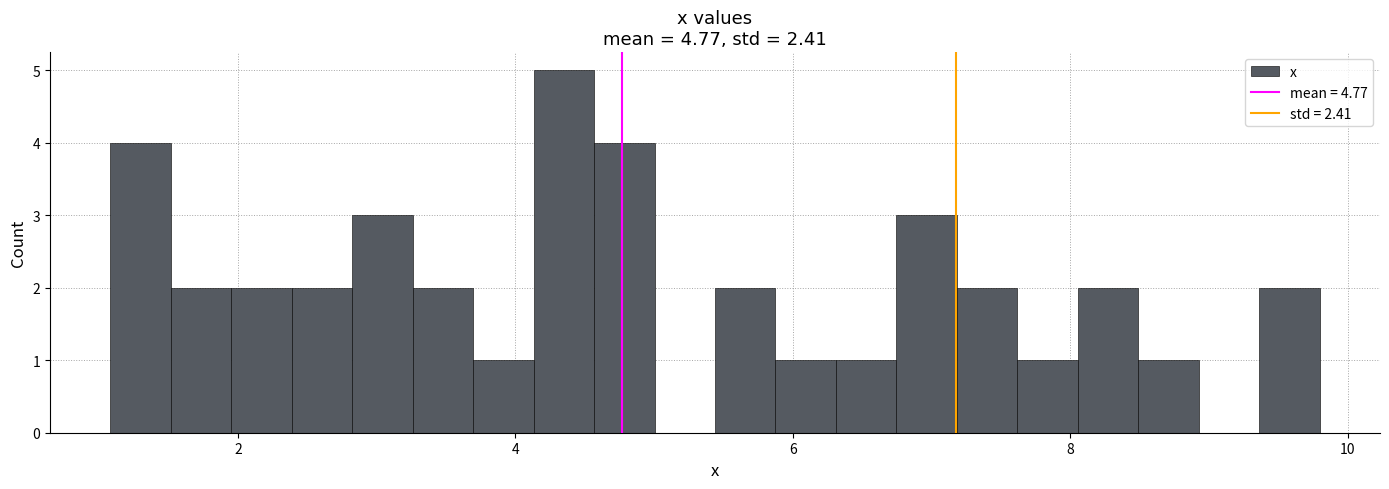

Read against the x-axis, roughly where is the centre of the tallest bar?

4.4